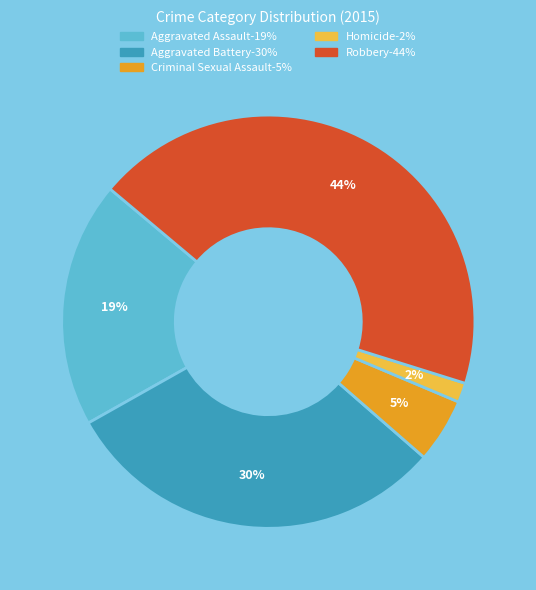

Is the sum of Homicide and Aggravated Battery greater than half?

No